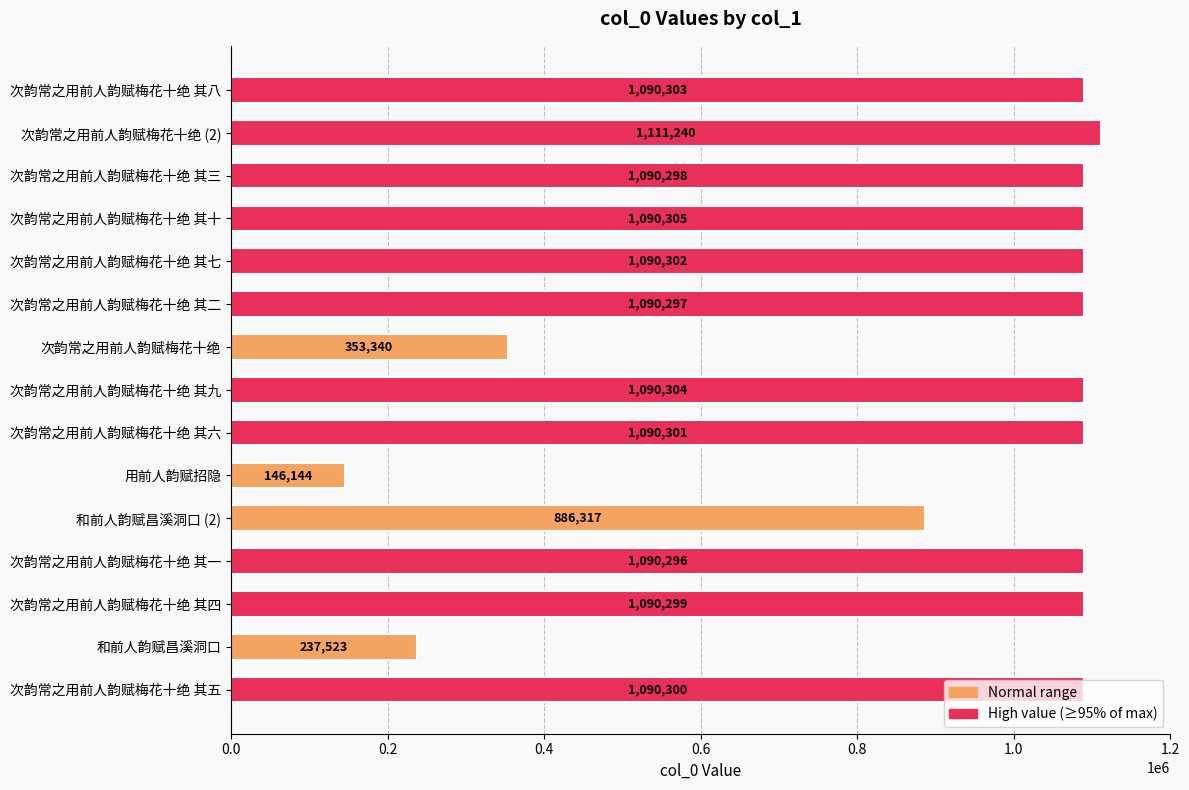

What is the maximum value shown in the chart?

1111240